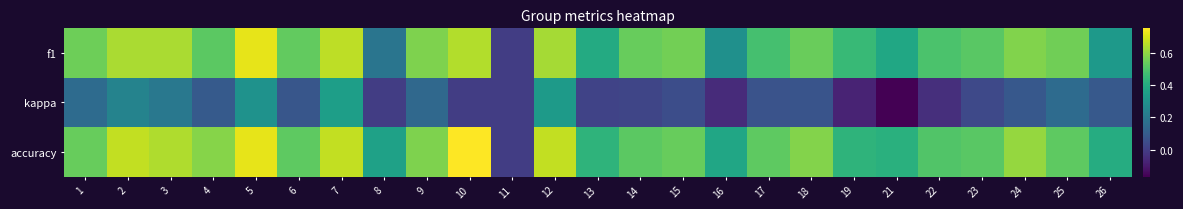

Which has a higher value, 25 or 22?

25